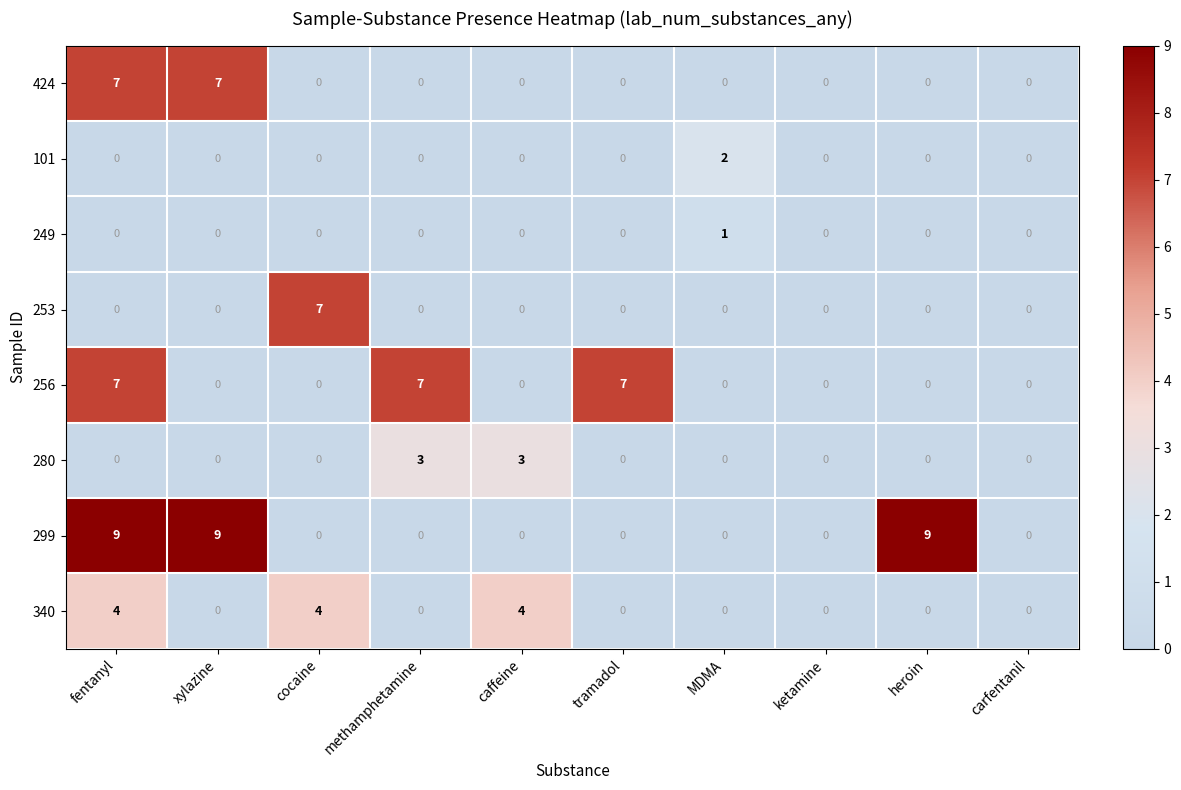

Which series has the largest range (max minus min)?

299